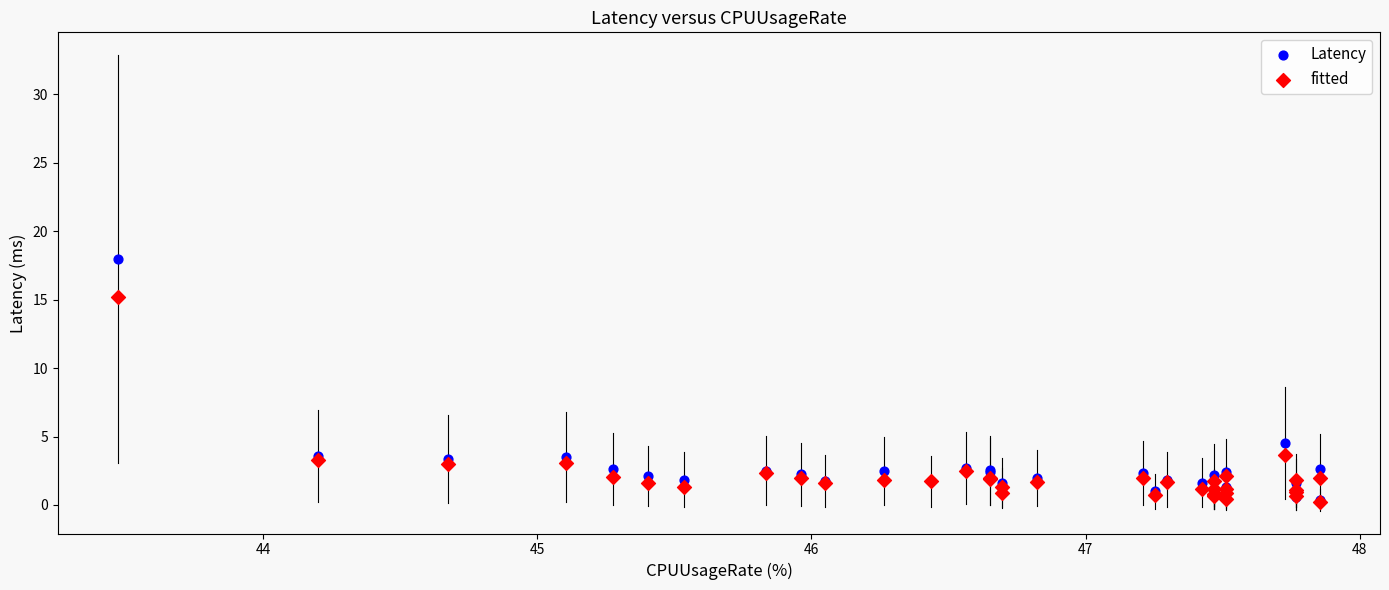

In the Latency series, what Y value is closest to 9?

4.5